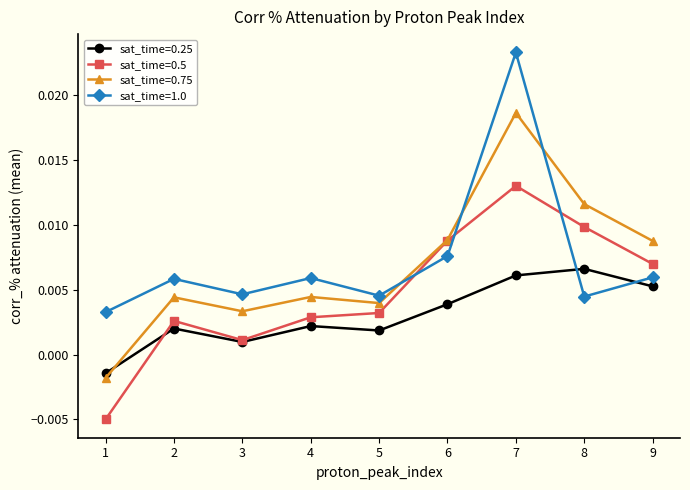

Rank the series by their maximum value, from highest to lowest.

sat_time=1.0, sat_time=0.75, sat_time=0.5, sat_time=0.25